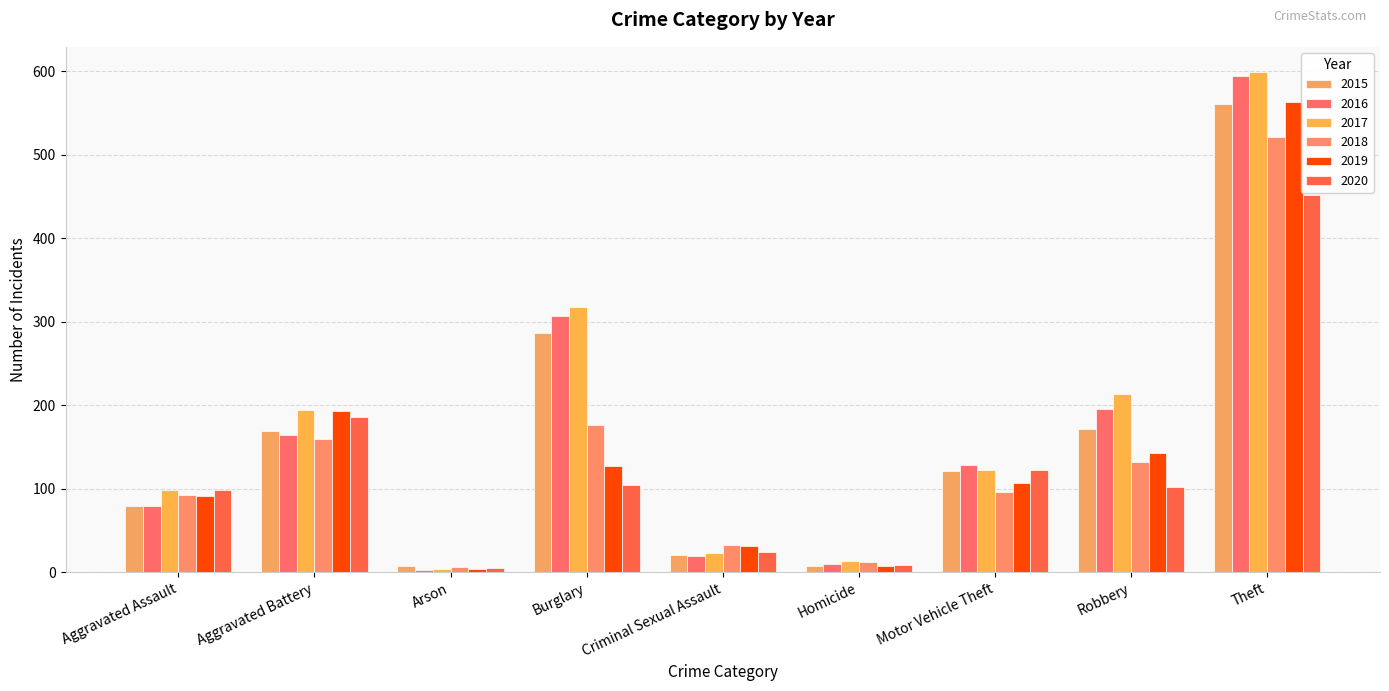

Are the bars horizontal?

No